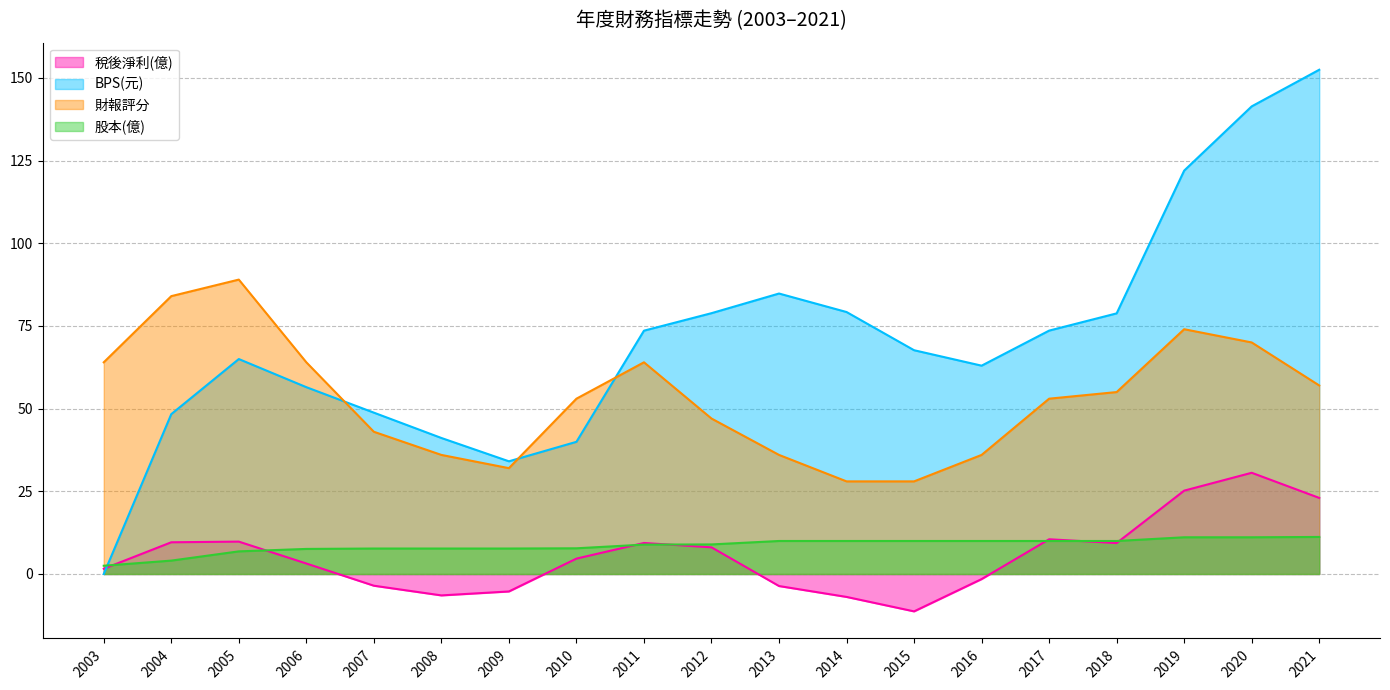

At how many categories does at least one series exceed 17?

19